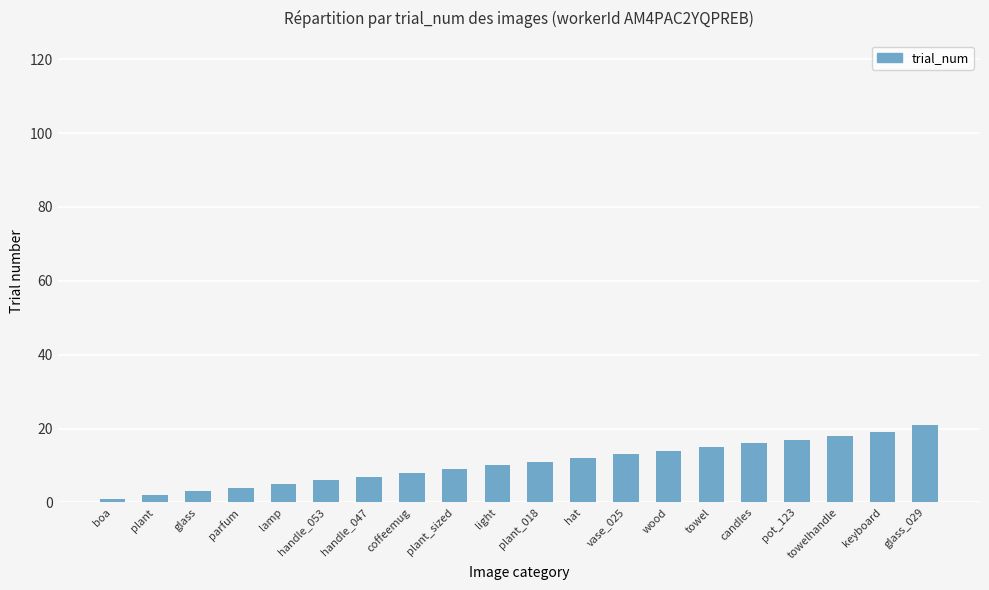

List the labels in order of value, smallest first.

boa, plant, glass, parfum, lamp, handle_053, handle_047, coffeemug, plant_sized, light, plant_018, hat, vase_025, wood, towel, candles, pot_123, towelhandle, keyboard, glass_029